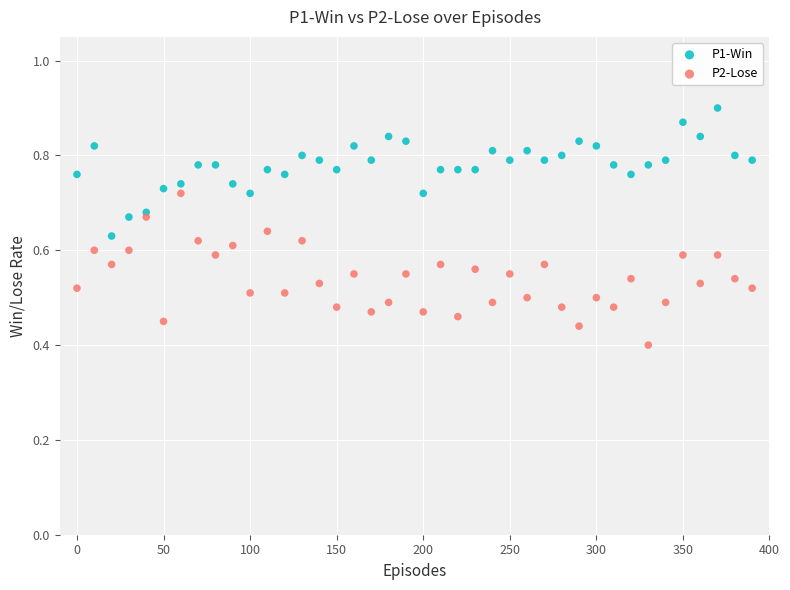

What is the X range (max minus min) for the scatter plot?

390.0